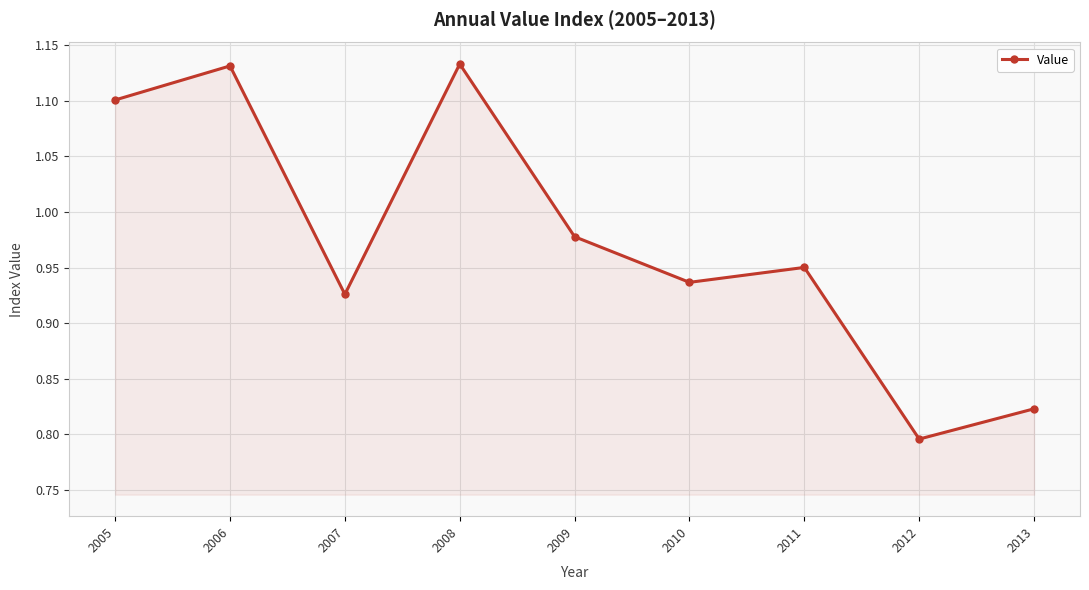

Which category has the lowest value across all series?

2012